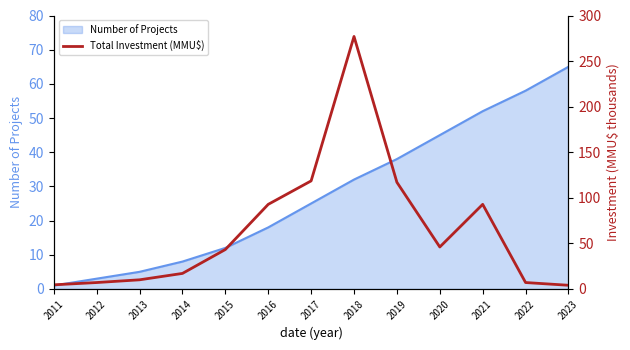

Reading right to left, extract all data points from this chart.

2023=4.0	2022=7.0	2021=92.8	2020=46.0	2019=117.0	2018=277.0	2017=118.5	2016=92.8	2015=43.2	2014=17.0	2013=10.0	2012=7.0	2011=4.5